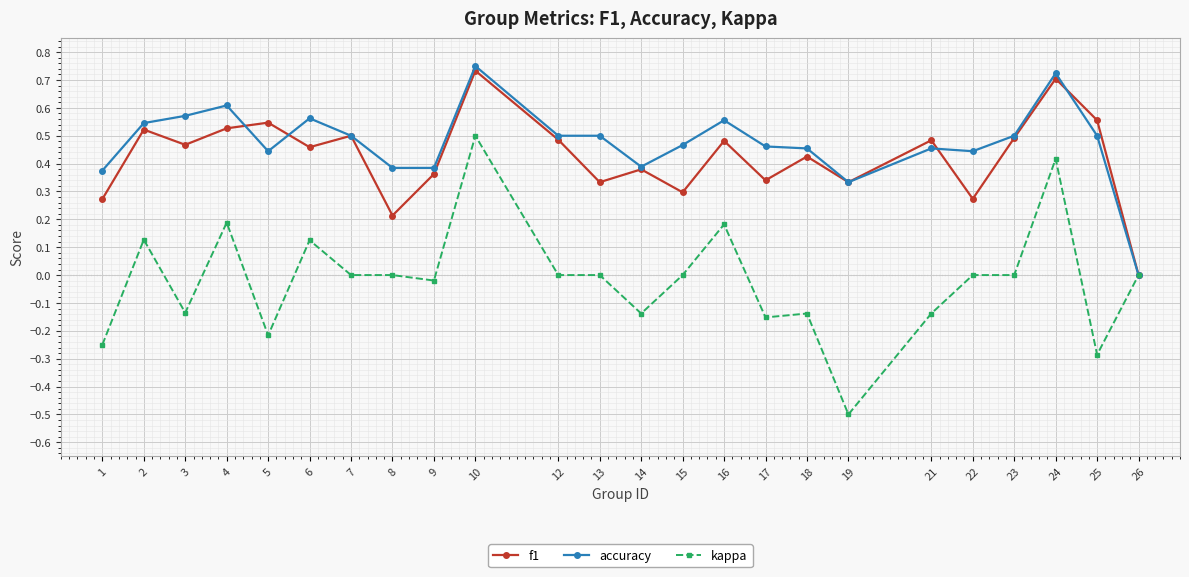

Is it true that accuracy equals 0.1 at 25?

False